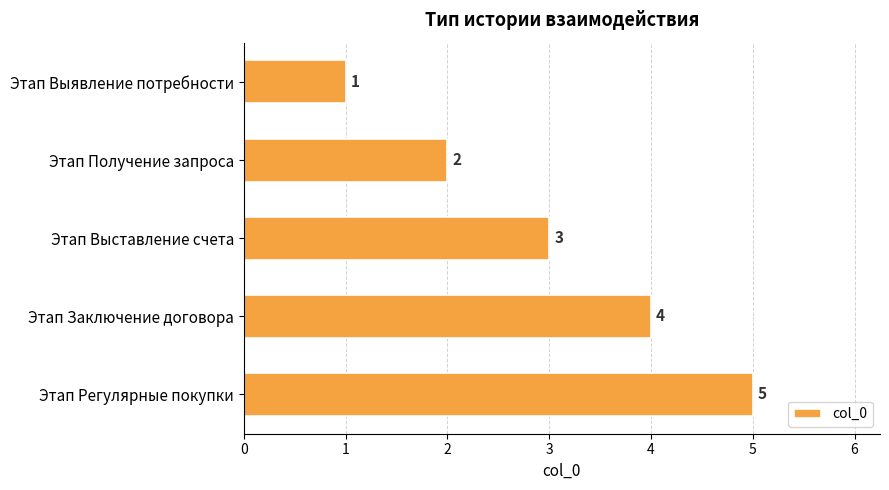

At which label is the value closest to 3?

Этап Выставление счета